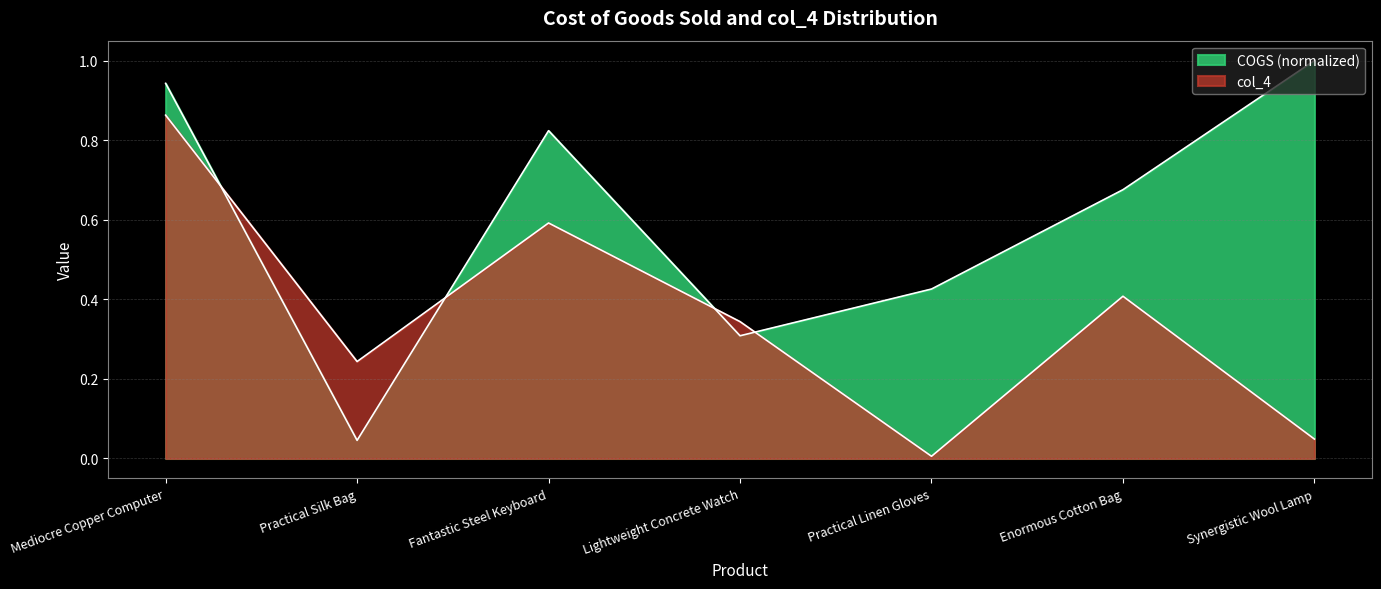

Is the value of col_4 at Mediocre Copper Computer greater than the value of COGS at Enormous Cotton Bag?

Yes